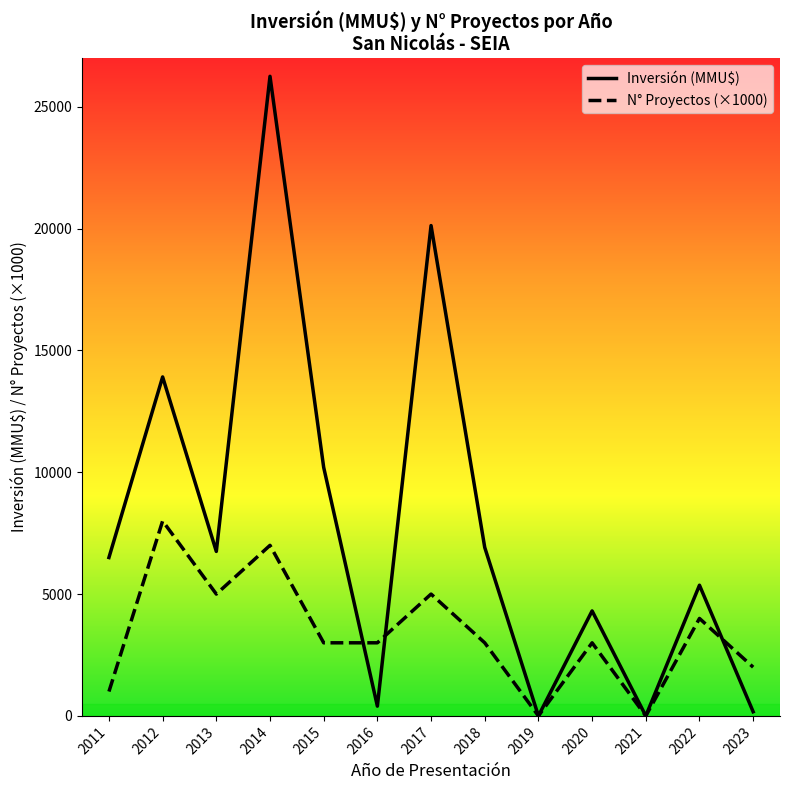

Is this an area chart (filled region under the line)?

No